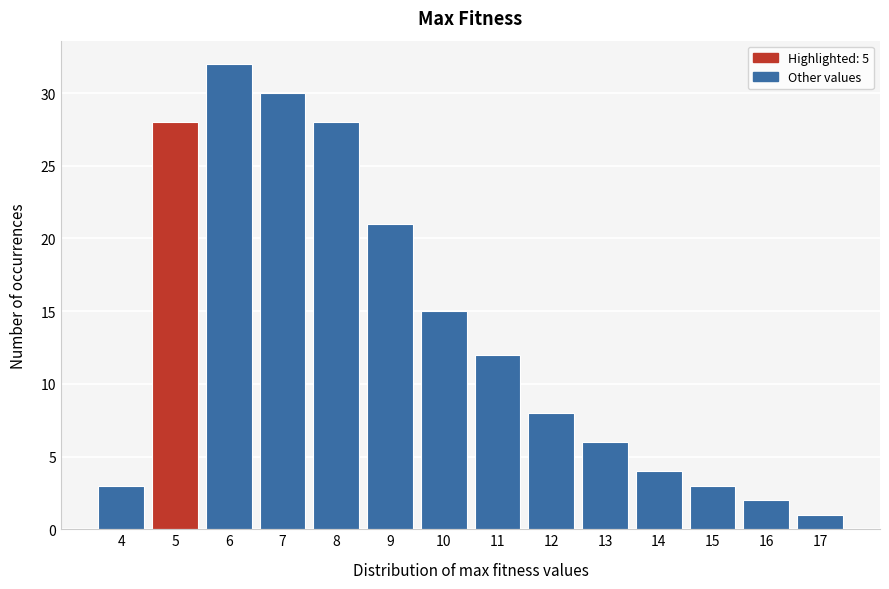

Reading left to right, transcribe all the data shown in this chart.

4=3	5=28	6=32	7=30	8=28	9=21	10=15	11=12	12=8	13=6	14=4	15=3	16=2	17=1